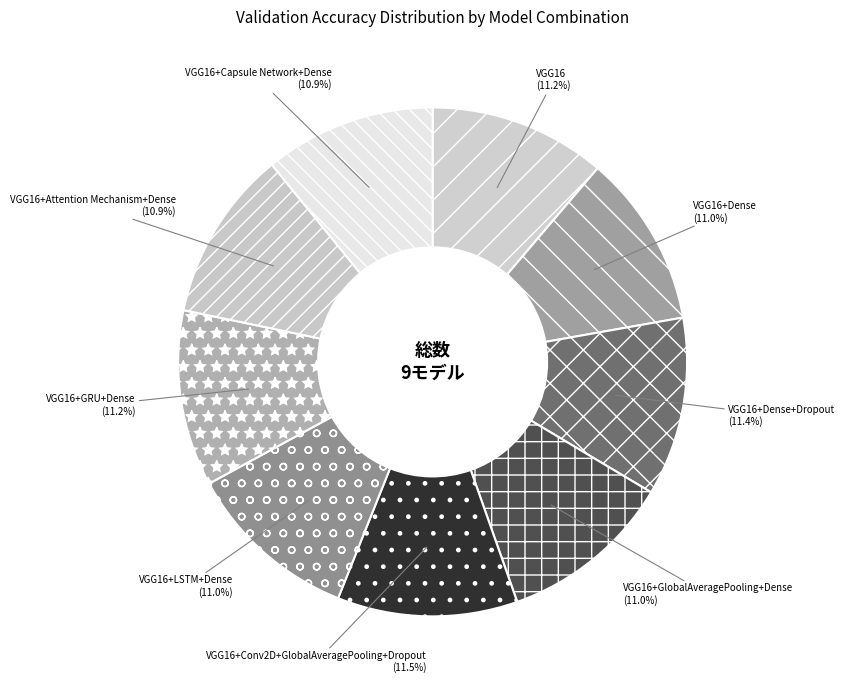

What is the ratio of the value at VGG16+Conv2D+GlobalAveragePooling+Dropout to the value at VGG16+GlobalAveragePooling+Dense?

1.0